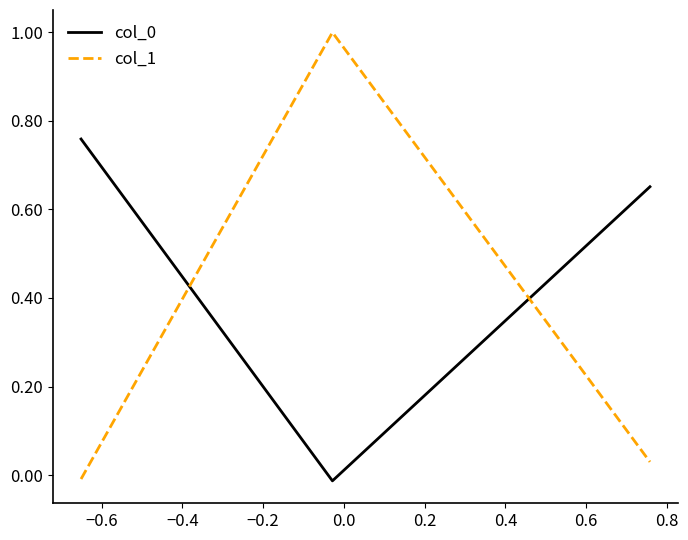

How many values in the col_0 series exceed 0?

2